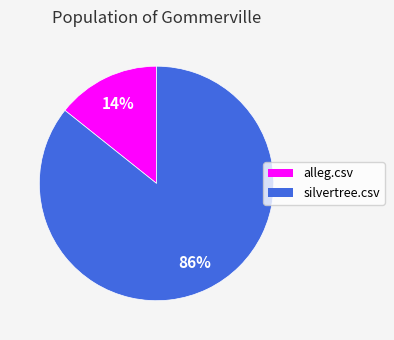

Which slice is the smallest?

alleg.csv